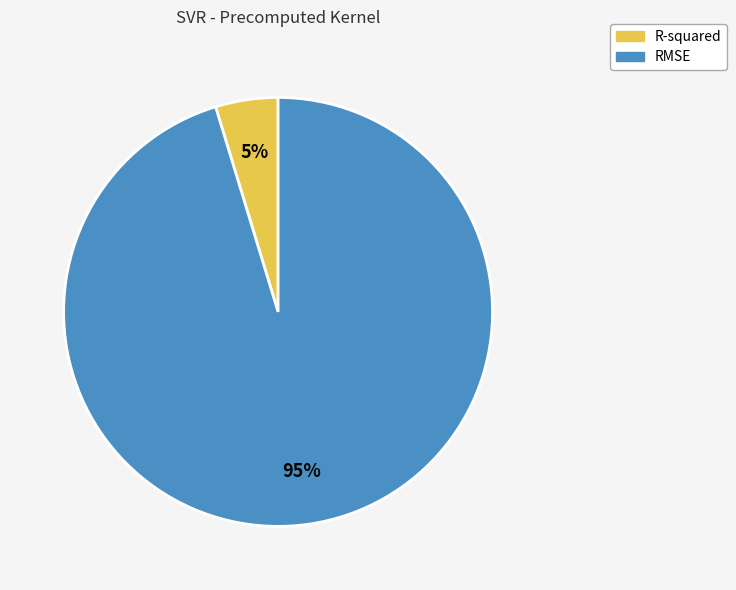

True or false: RMSE accounts for 95% of the total.

True